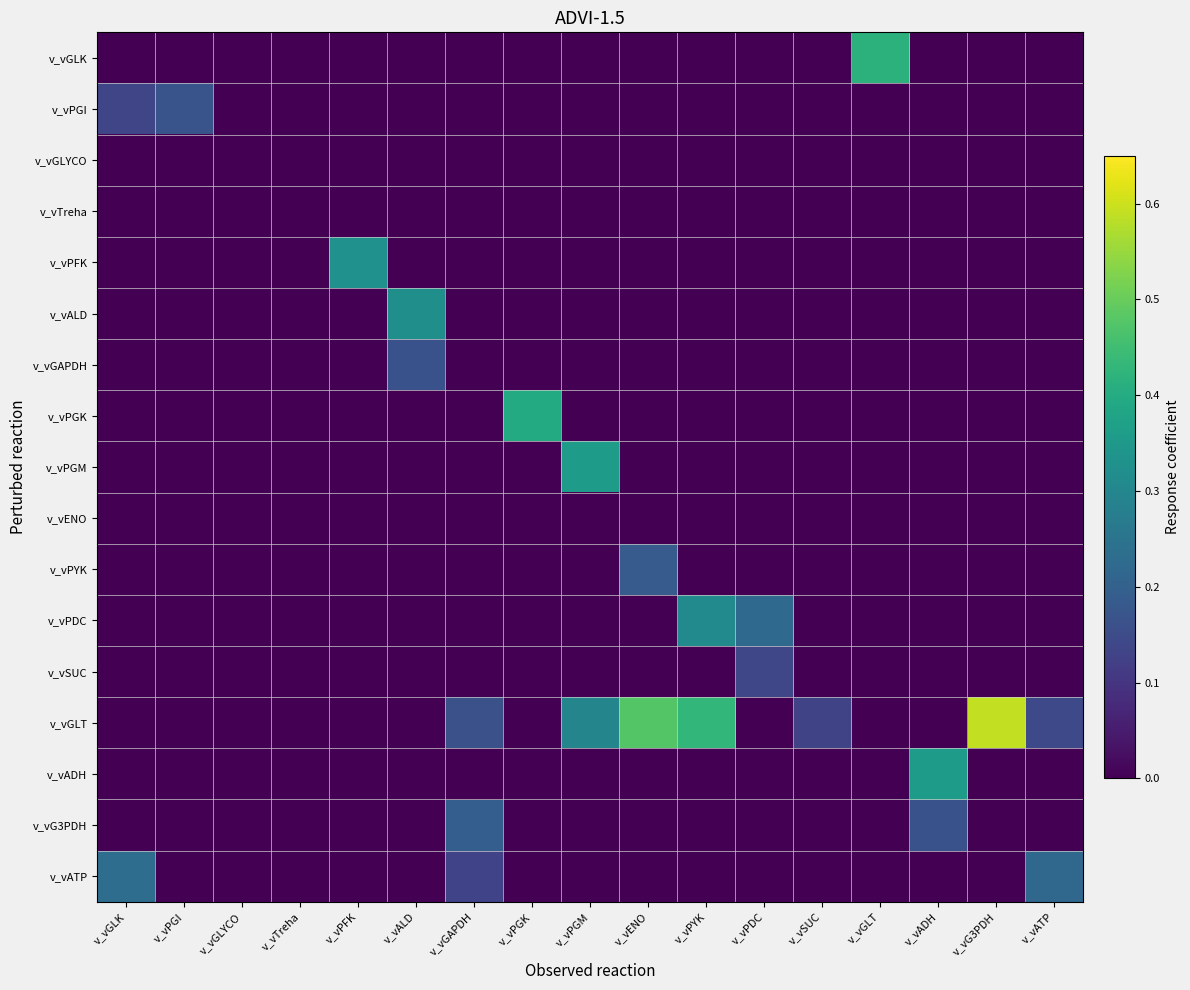

Which category has the highest value across all series?

v_vG3PDH